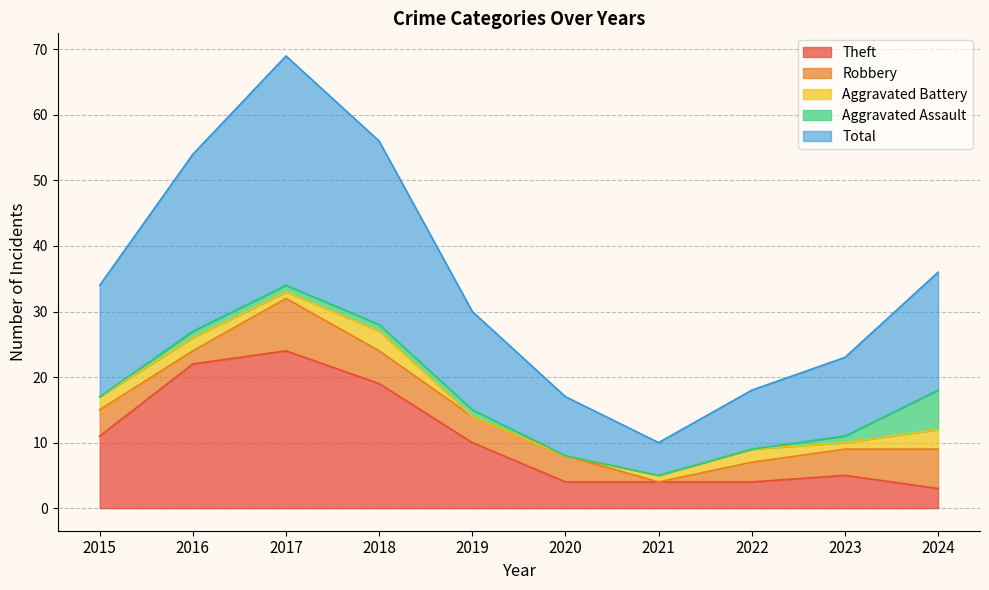

The Total series shows 18 at 2024. True or false?

True